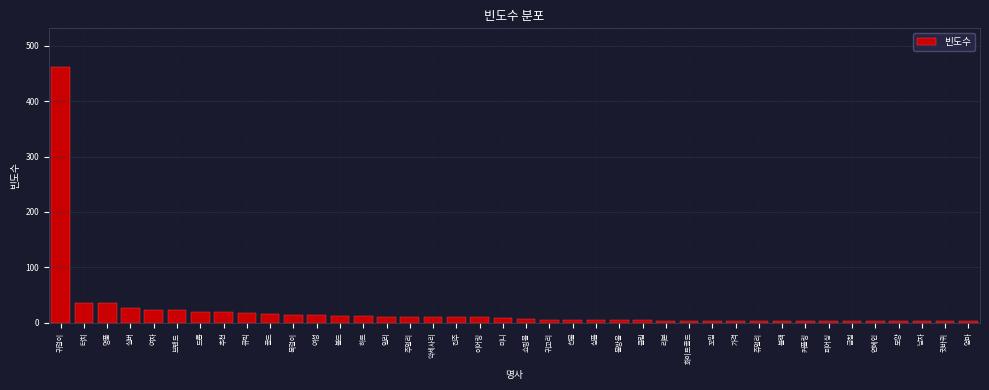

The chart shows a value of 12 at 하트. True or false?

True